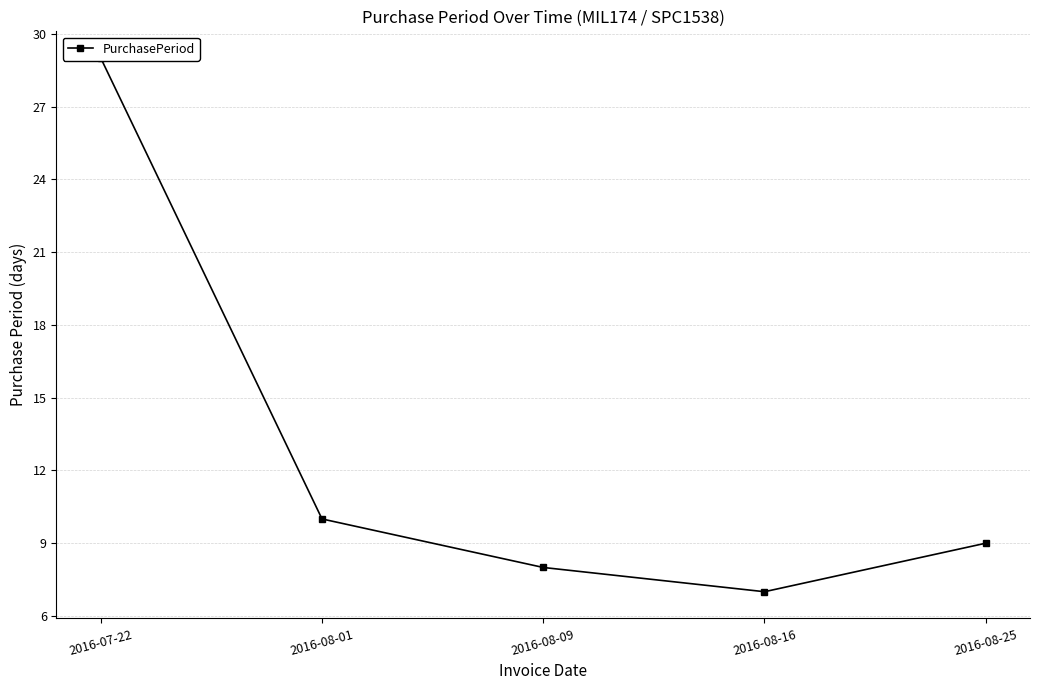

The chart shows a value of 12 at 2016-08-09. True or false?

False